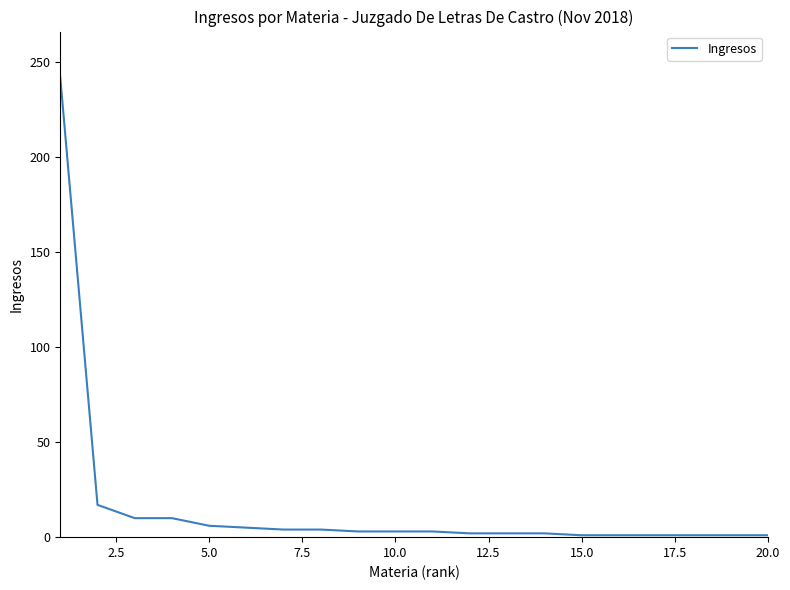

What is the difference between the second highest and minimum values?

16